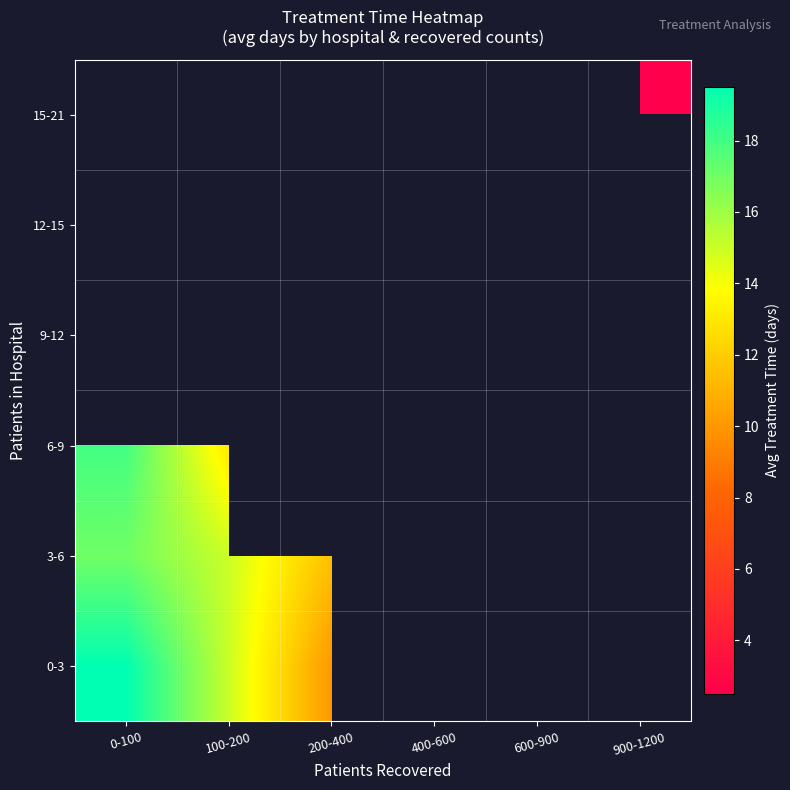

Between 900-1200 and 600-900, which is larger?

600-900